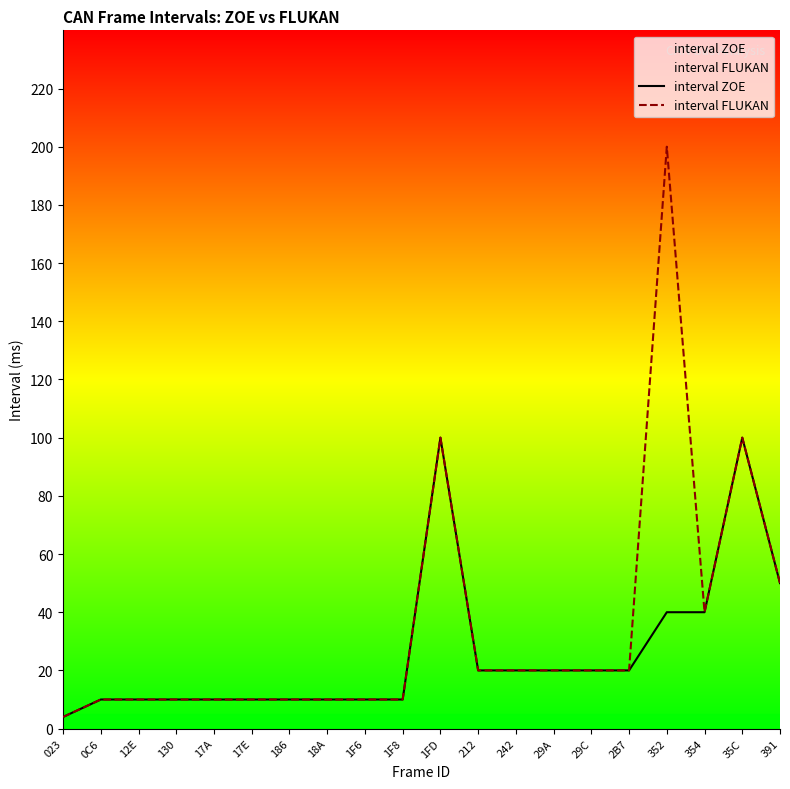

What is the average value of the interval FLUKAN series?

34